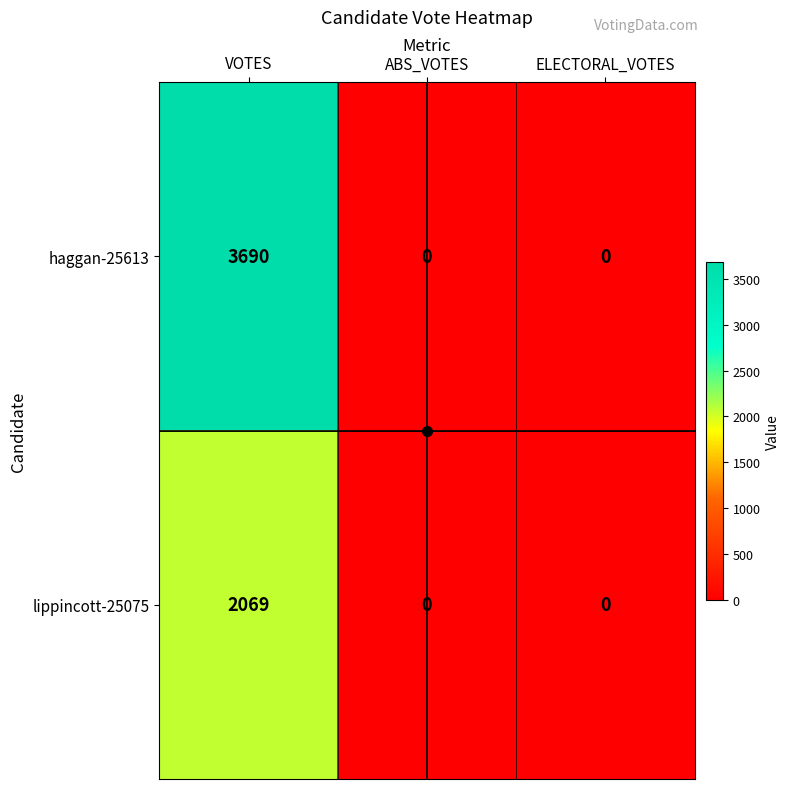

Rank the series by their maximum value, from highest to lowest.

haggan-25613, lippincott-25075